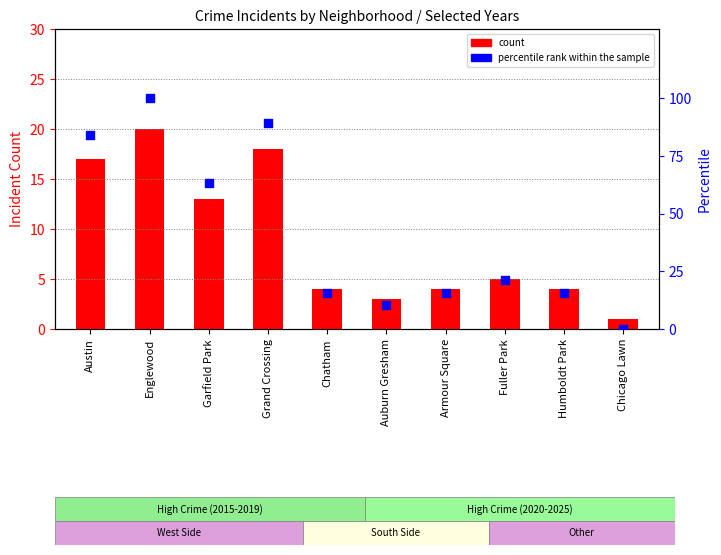

Is the value of count at Austin greater than the value of percentile rank within the sample at Grand Crossing?

No